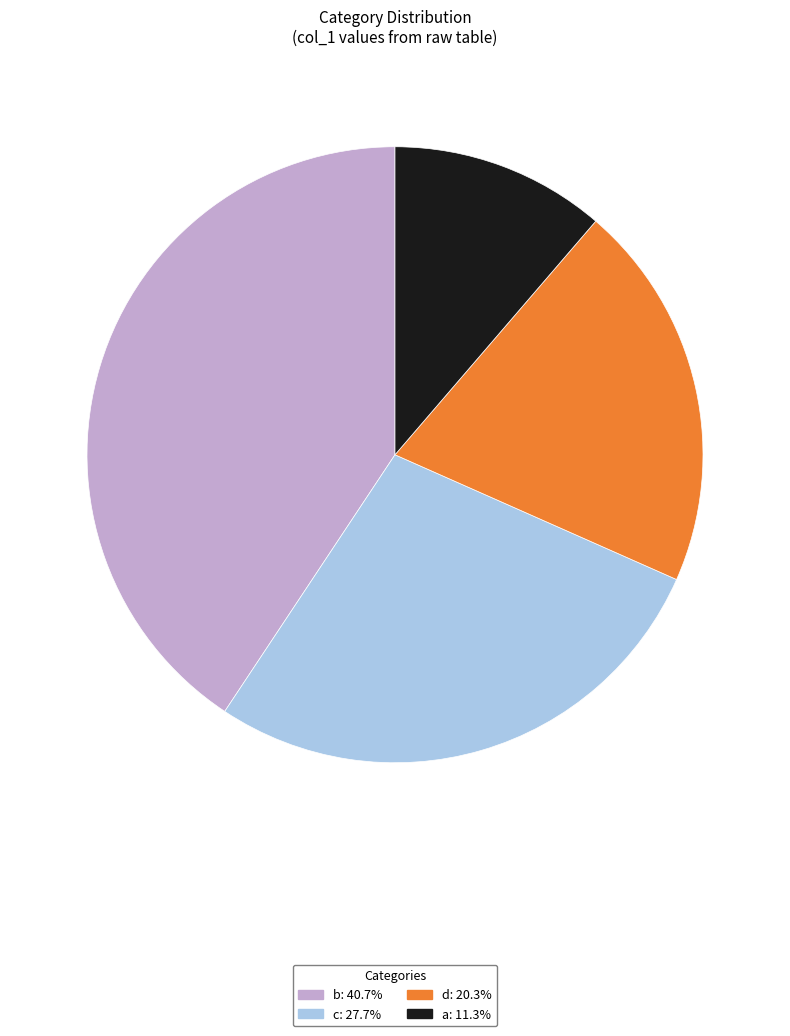

Is d: 20.3% the majority of the pie?

No